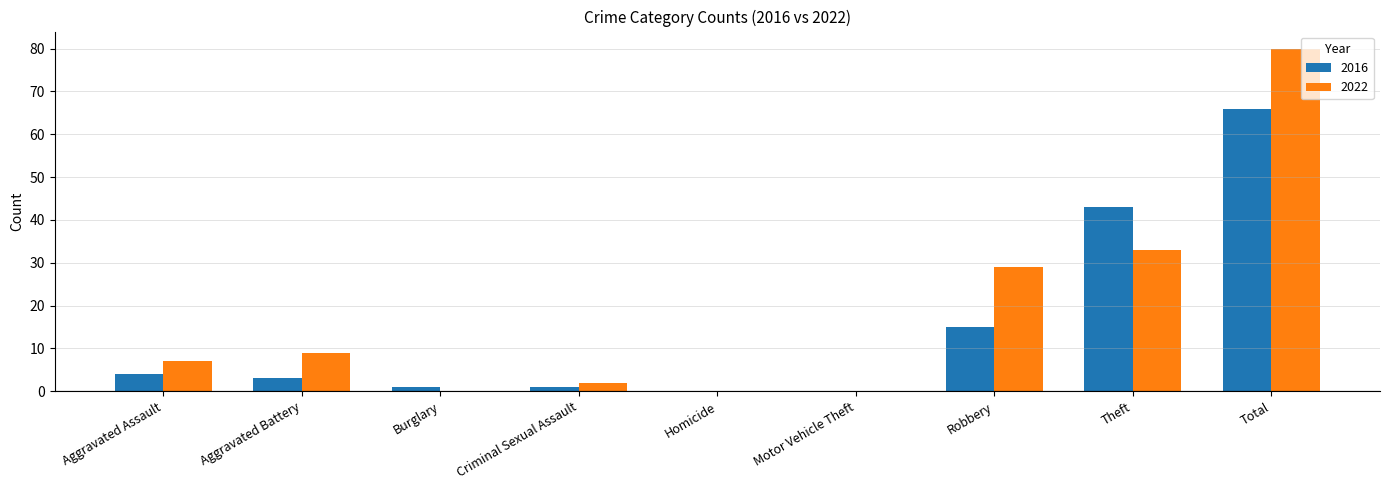

What is the maximum value shown in the chart?

80